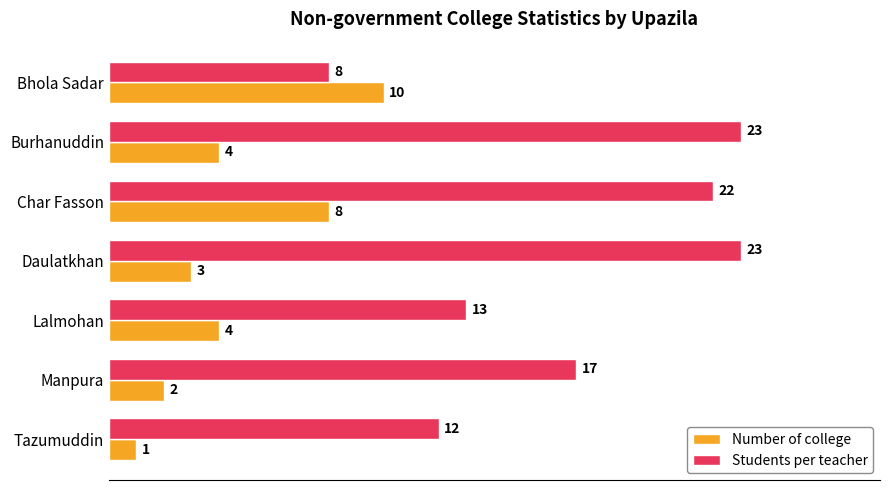

Rank the series by their maximum value, from lowest to highest.

Number of college, Students per teacher